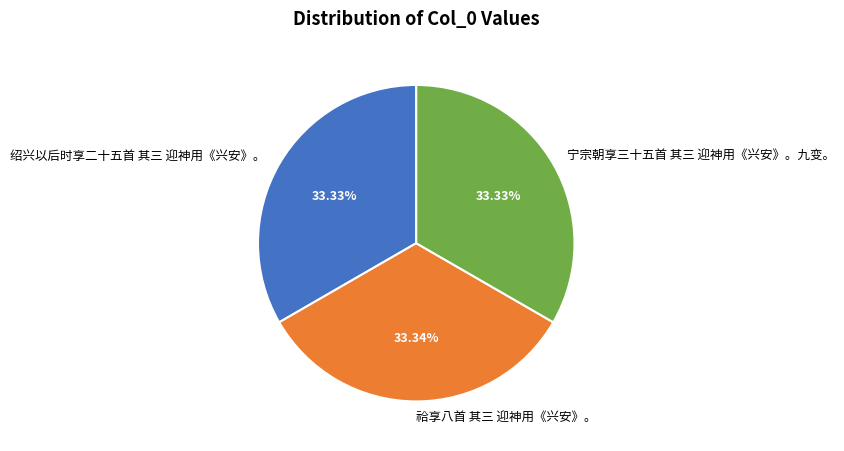

To the nearest percent, what is the average slice percentage?

33%